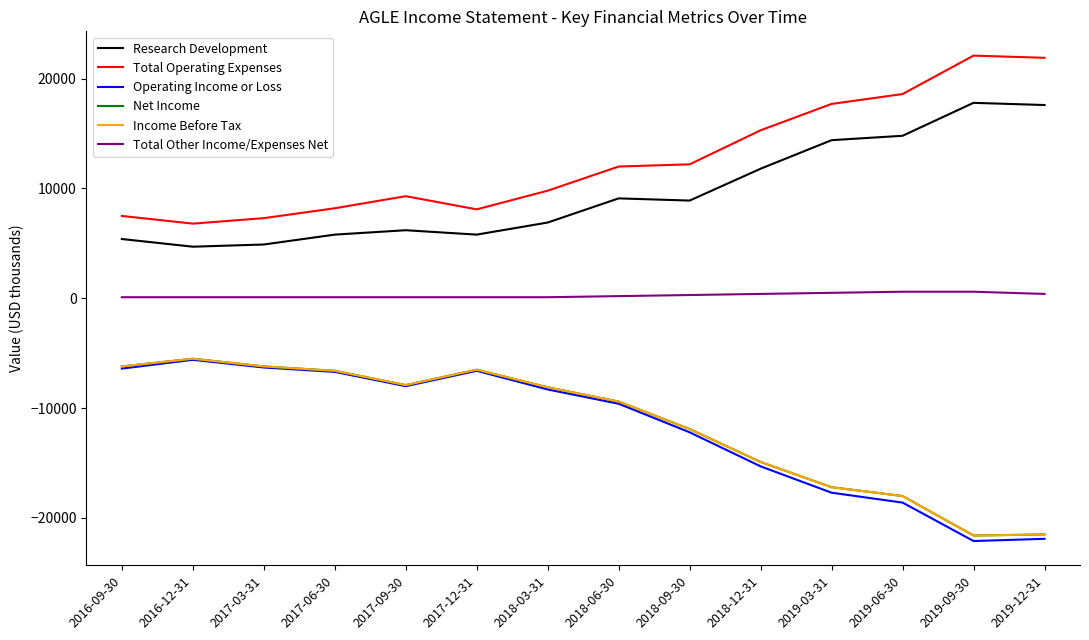

What value does the Total Other Income/Expenses Net series have at 2017-03-31, to the nearest 100?

100